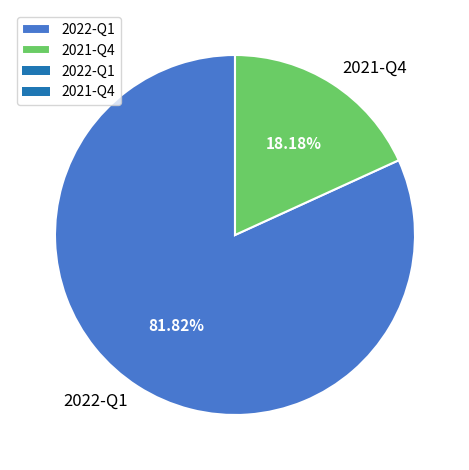

To the nearest percent, what is the difference between the largest and smallest slice percentages?

64%